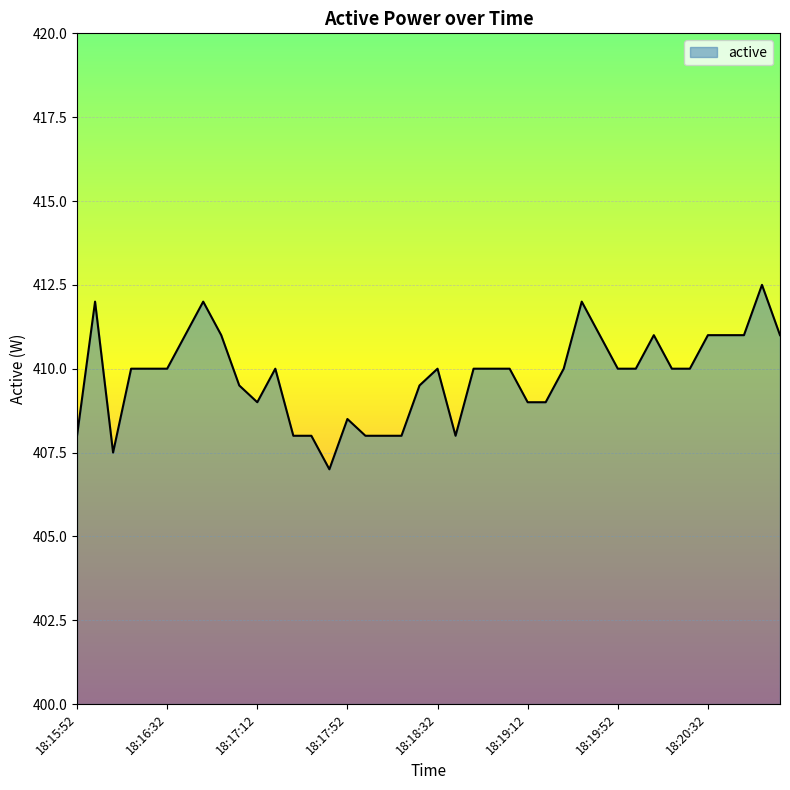

What is the difference between the maximum and minimum values?

5.5